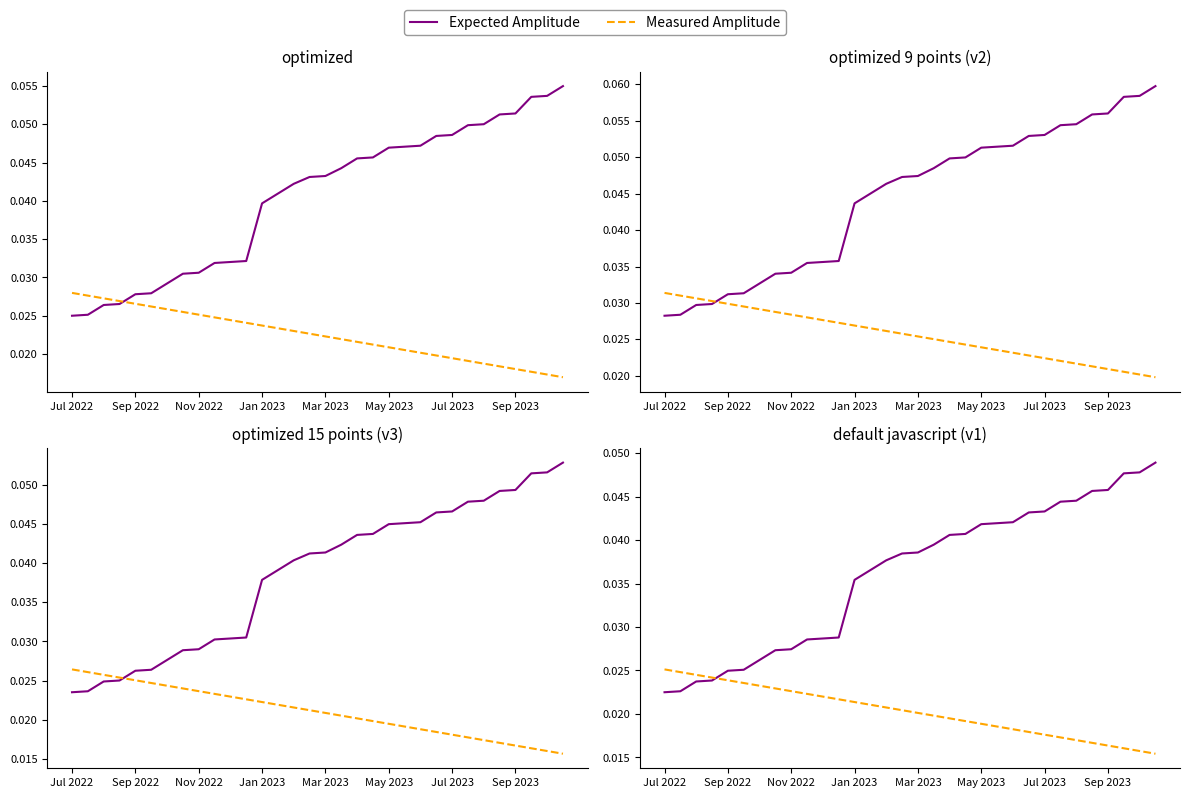

How many lines are shown in the chart?

2